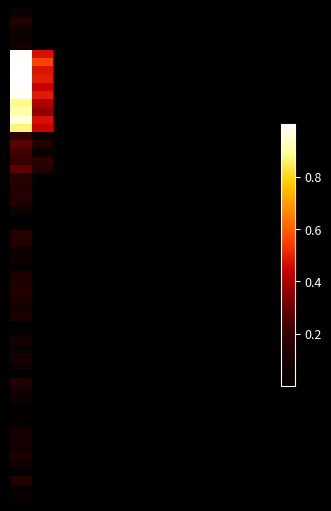

How many data points does each series have?

12